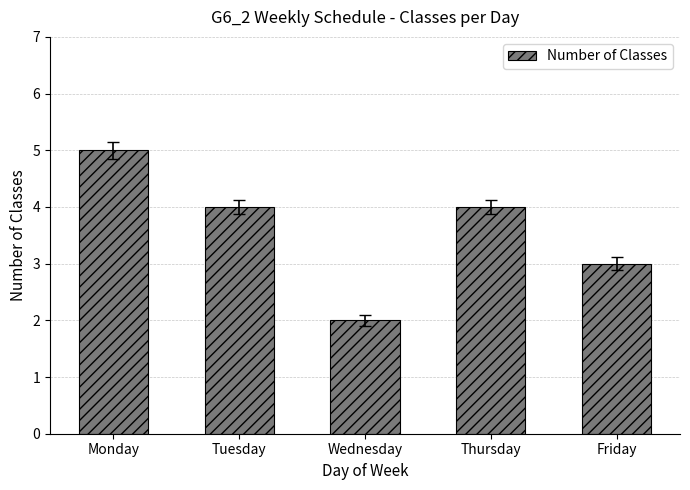

At which label is the value closest to 3?

Friday